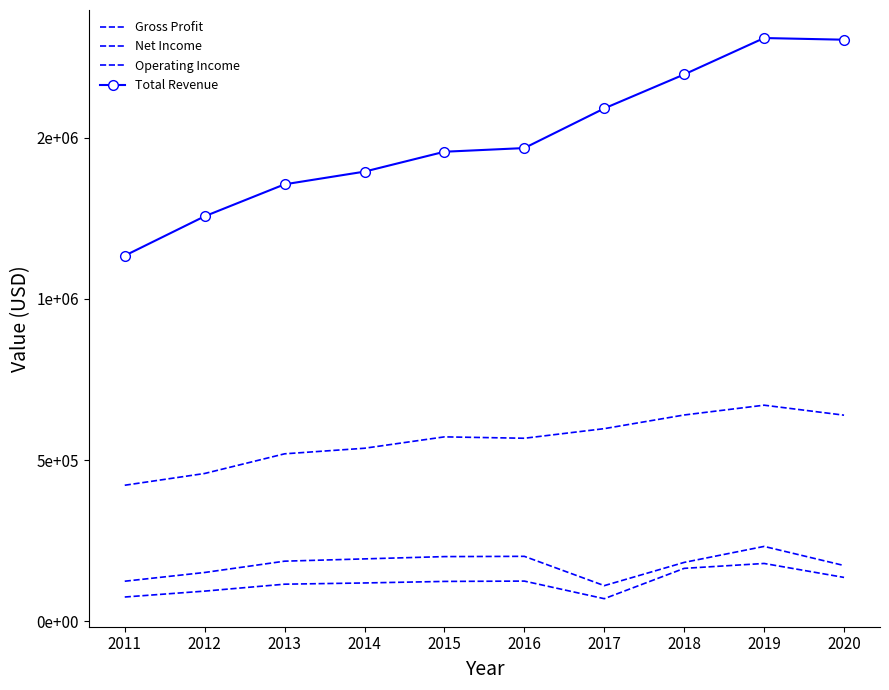

Rank the series at 2016 from highest to lowest value.

Total Revenue, Gross Profit, Operating Income, Net Income